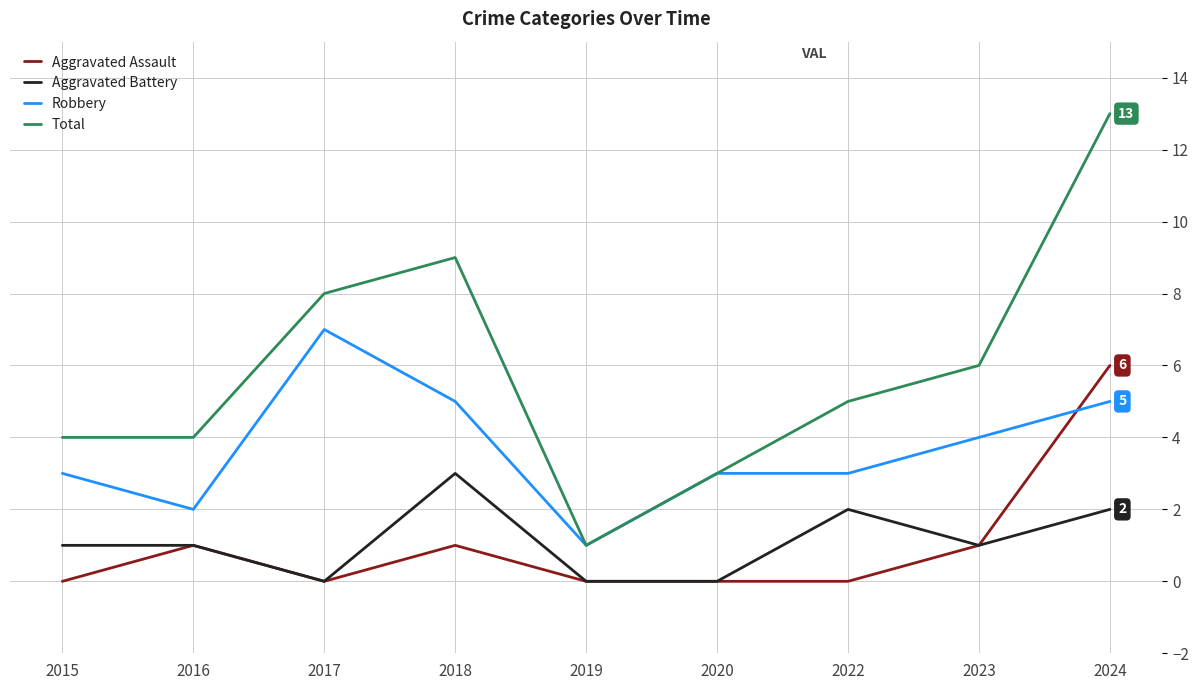

How many Robbery values are between 3 and 5?

6